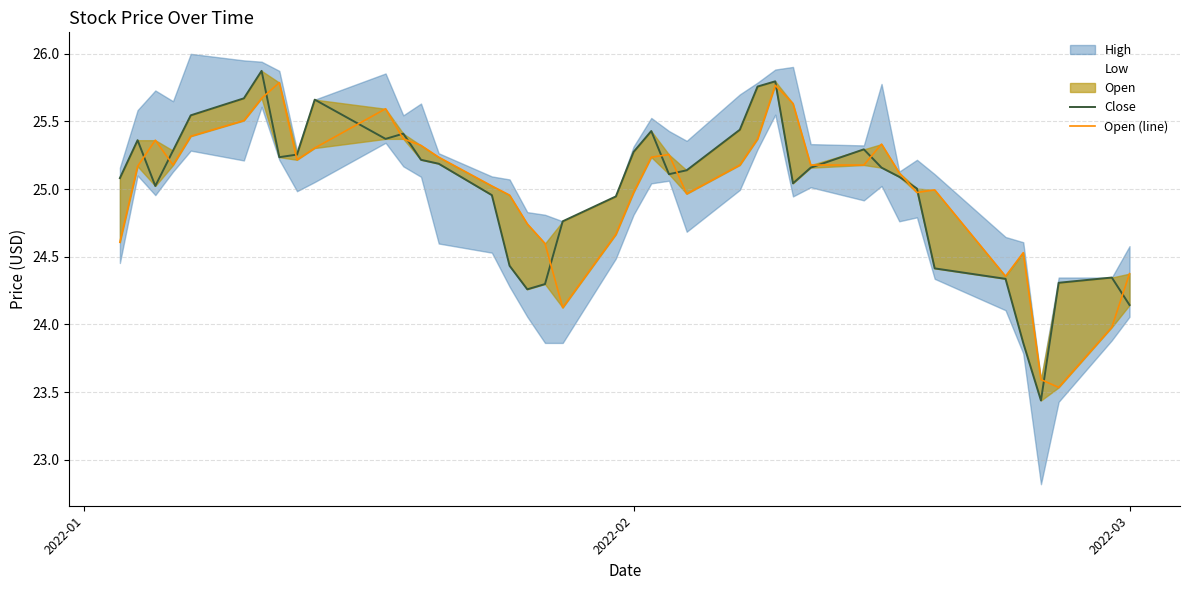

At which label does Close first exceed 25?

2022-01